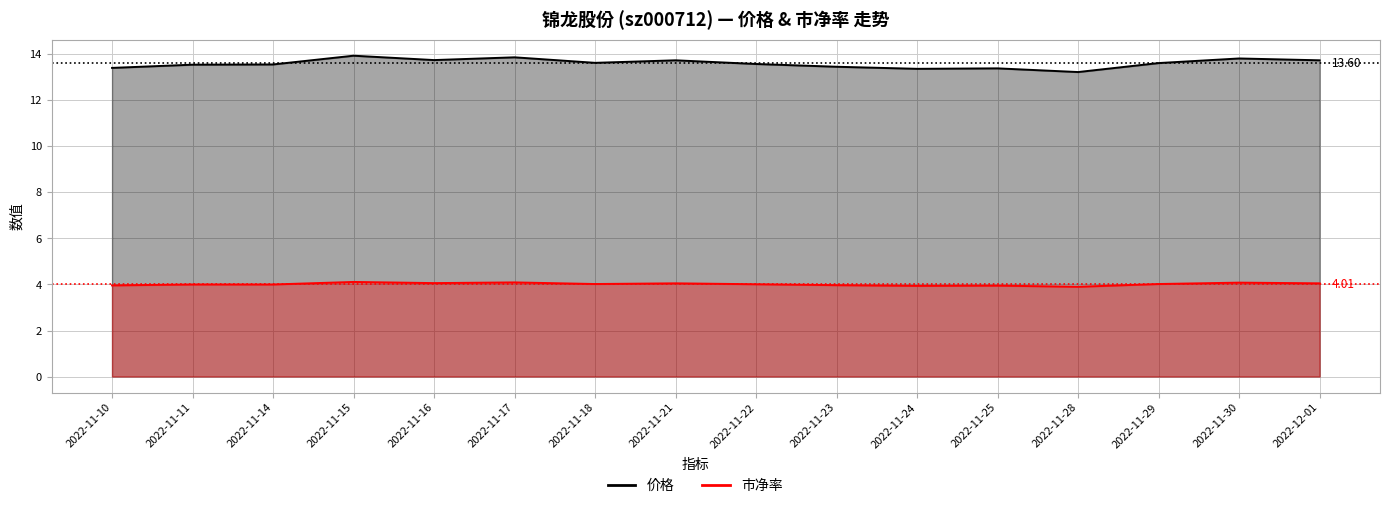

Which has a higher value, 2022-11-10 or 2022-11-14?

2022-11-14